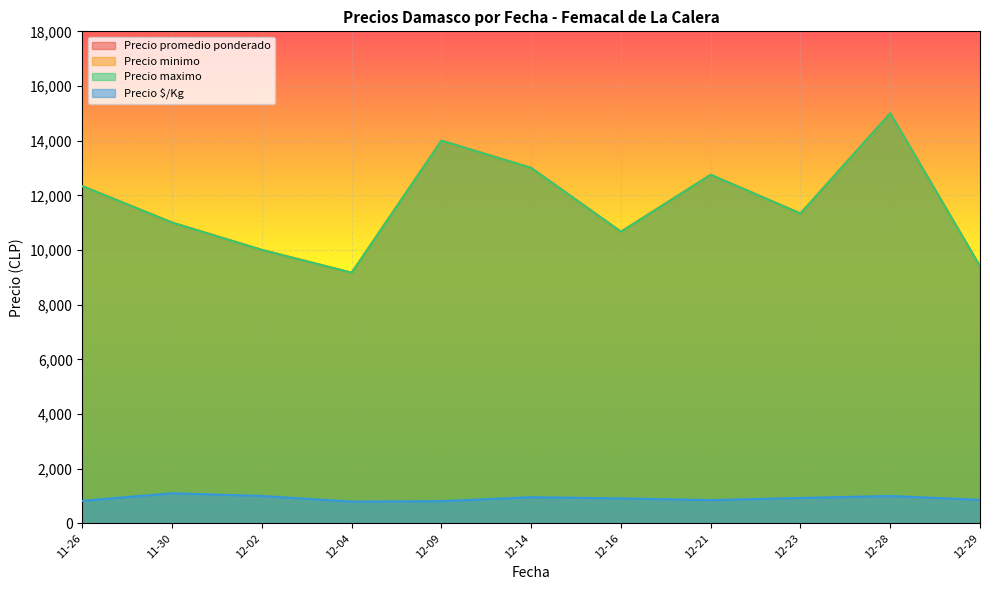

Does the chart display data point markers on the line(s)?

No